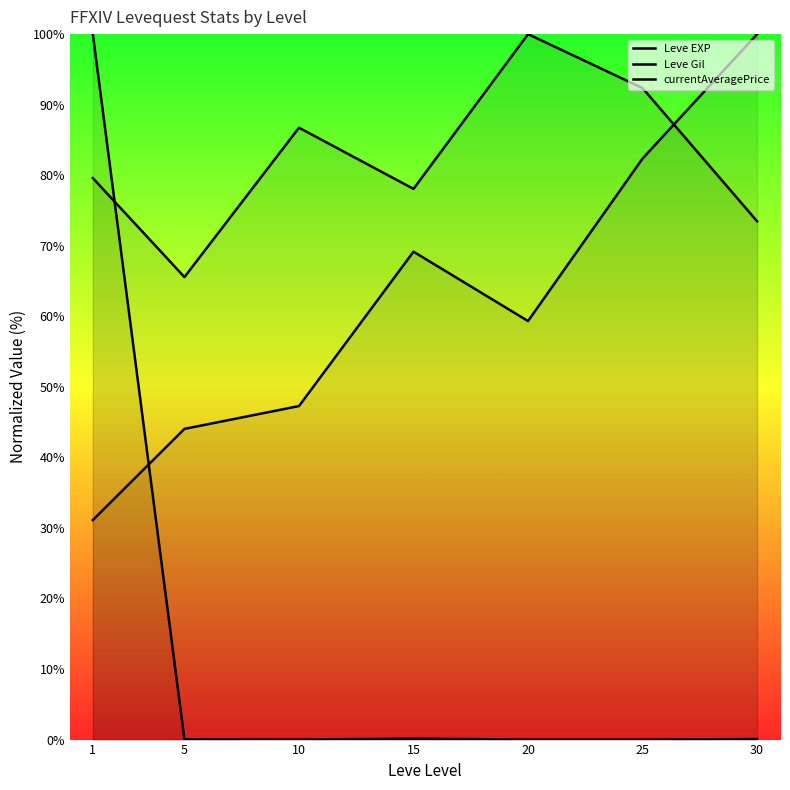

Between 15 and 25, which series saw the biggest shift?

Leve EXP